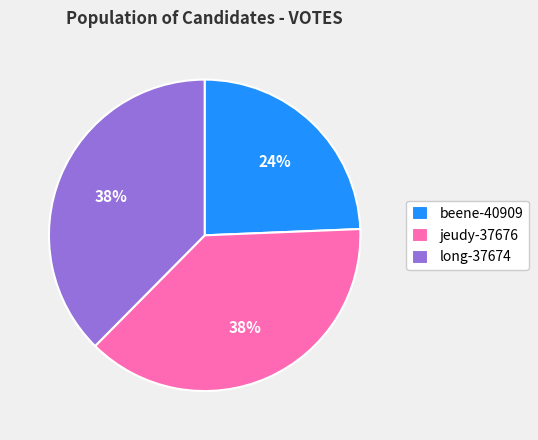

Approximately how many times larger is the value at jeudy-37676 compared to beene-40909?

1.6